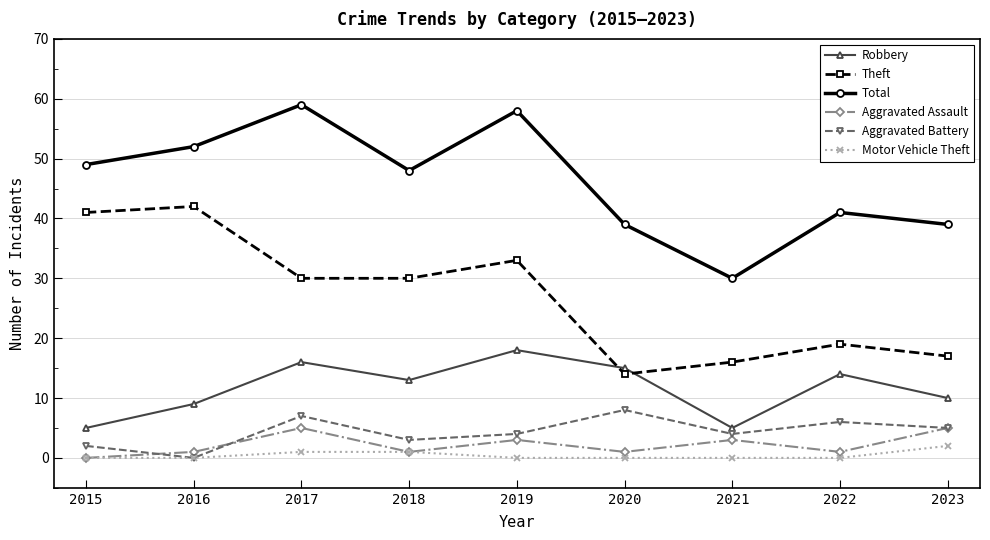

What is the sum of all Total values?

415